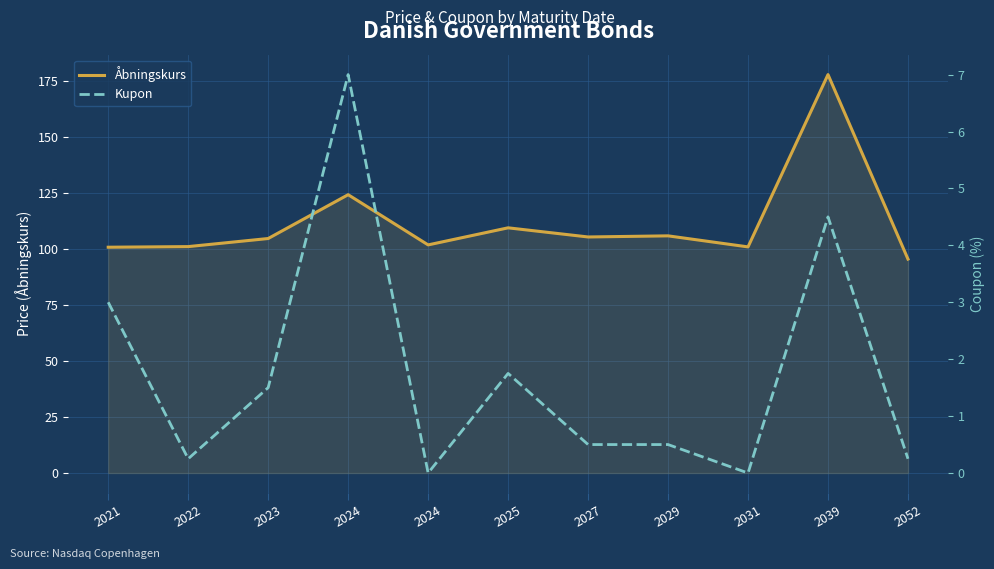

At how many categories does at least one series exceed 118?

2